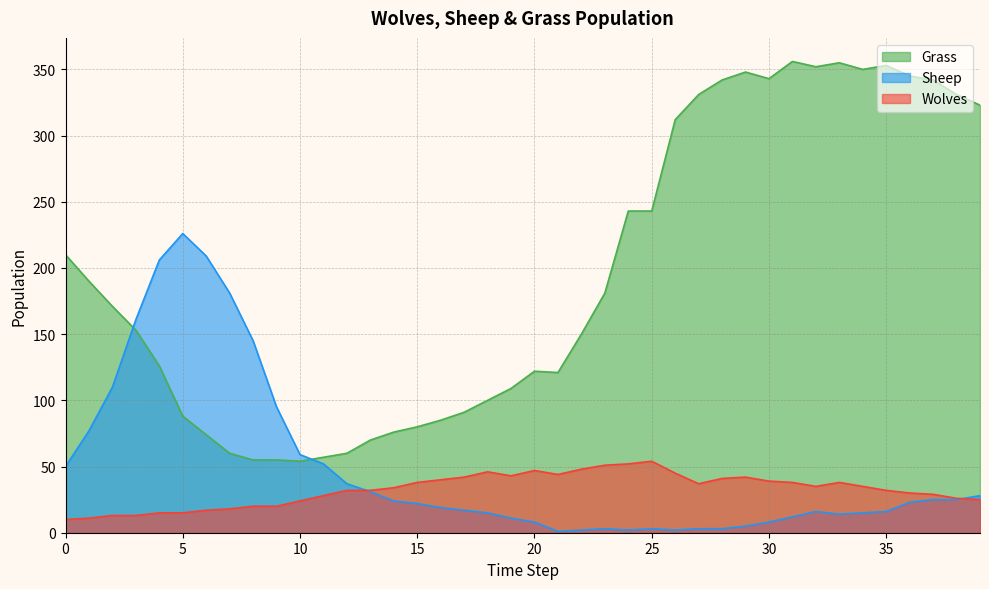

Reading left to right, extract all data points from this chart.

Grass: 0=210	1=190	2=171	3=153	4=126	5=88	6=74	7=60	8=55	9=55	10=54	11=57	12=60	13=70	14=76	15=80	16=85	17=91	18=100	19=109	20=122	21=121	22=150	23=181	24=243	25=243	26=312	27=331	28=342	29=348	30=343	31=356	32=352	33=355	34=350	35=353	36=345	37=342	38=331	39=323
Wolves: 0=10	1=11	2=13	3=13	4=15	5=15	6=17	7=18	8=20	9=20	10=24	11=28	12=32	13=32	14=34	15=38	16=40	17=42	18=46	19=43	20=47	21=44	22=48	23=51	24=52	25=54	26=45	27=37	28=41	29=42	30=39	31=38	32=35	33=38	34=35	35=32	36=30	37=29	38=26	39=25
Sheep: 0=50	1=77	2=110	3=161	4=206	5=226	6=209	7=181	8=145	9=95	10=59	11=52	12=37	13=31	14=24	15=22	16=19	17=17	18=15	19=11	20=8	21=1	22=2	23=3	24=2	25=3	26=2	27=3	28=3	29=5	30=8	31=12	32=16	33=14	34=15	35=16	36=23	37=25	38=25	39=28